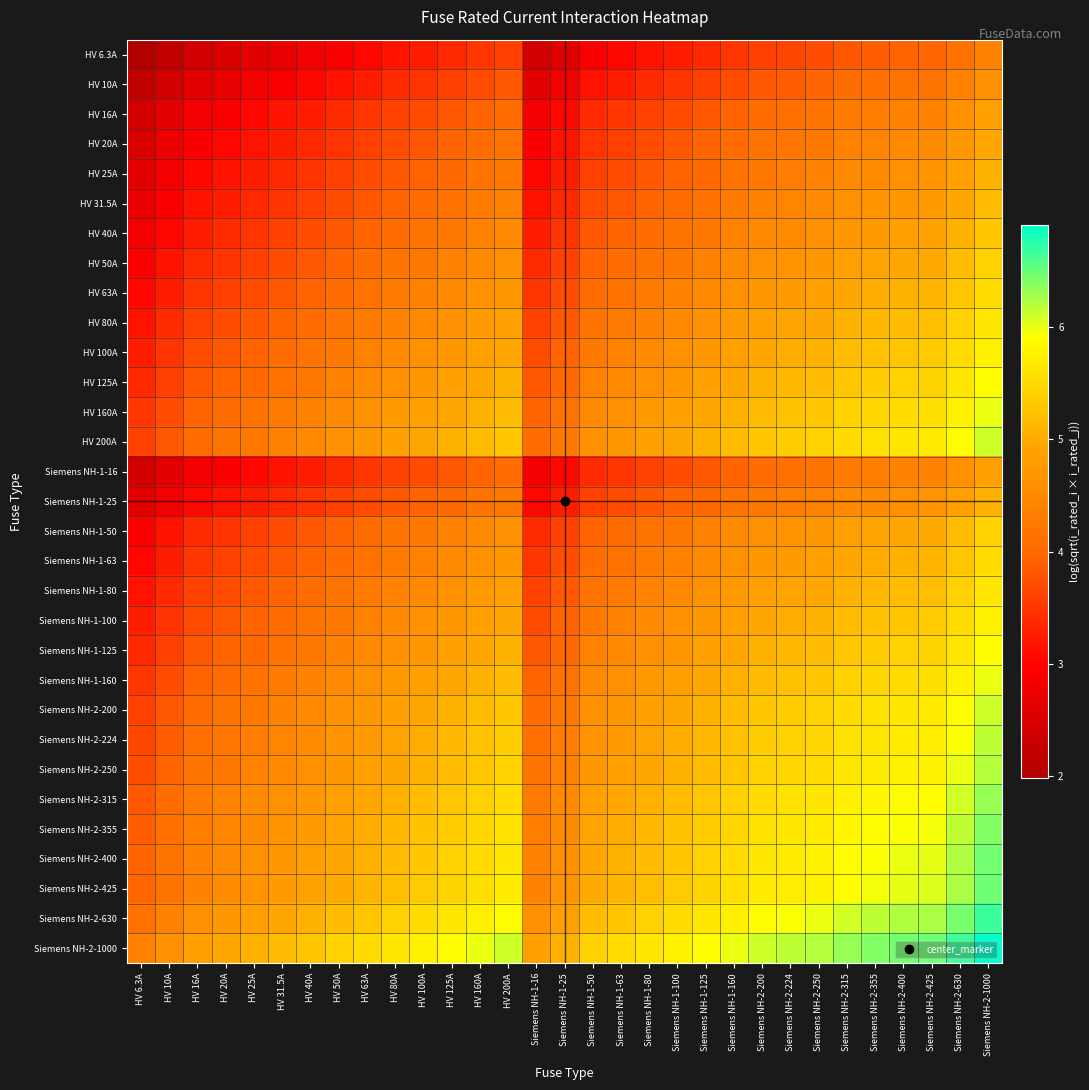

Which has a higher value, Siemens NH-1-50 or Siemens NH-2-250?

Siemens NH-2-250